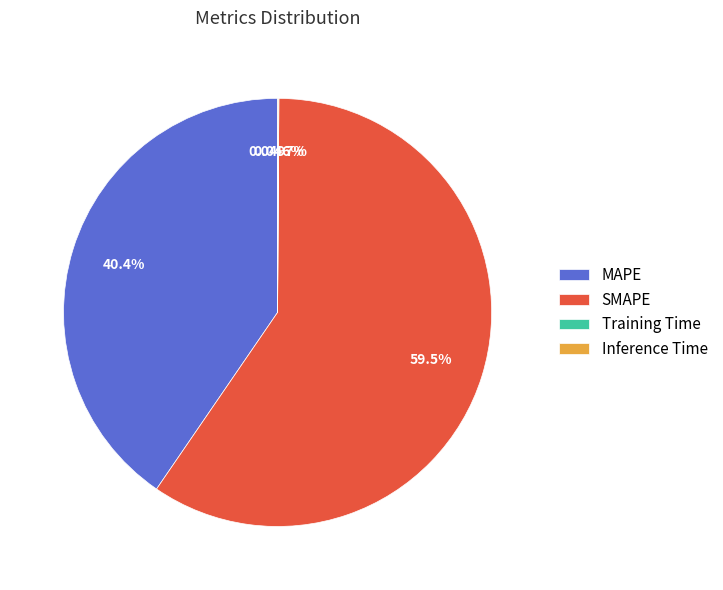

What is the largest slice in the pie chart?

SMAPE